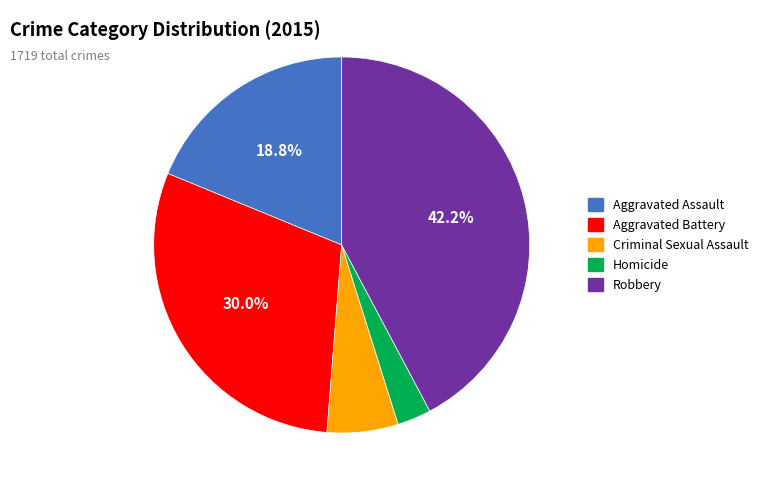

Which slice is the largest?

Robbery